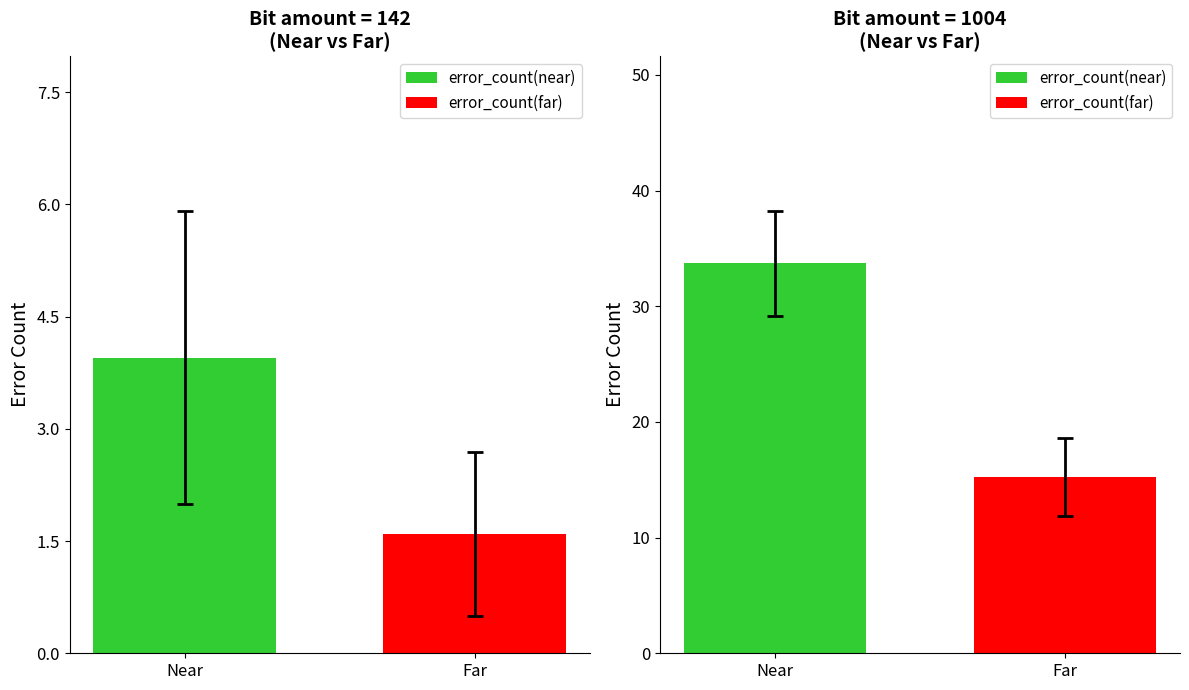

How many bars are there in each group?

2